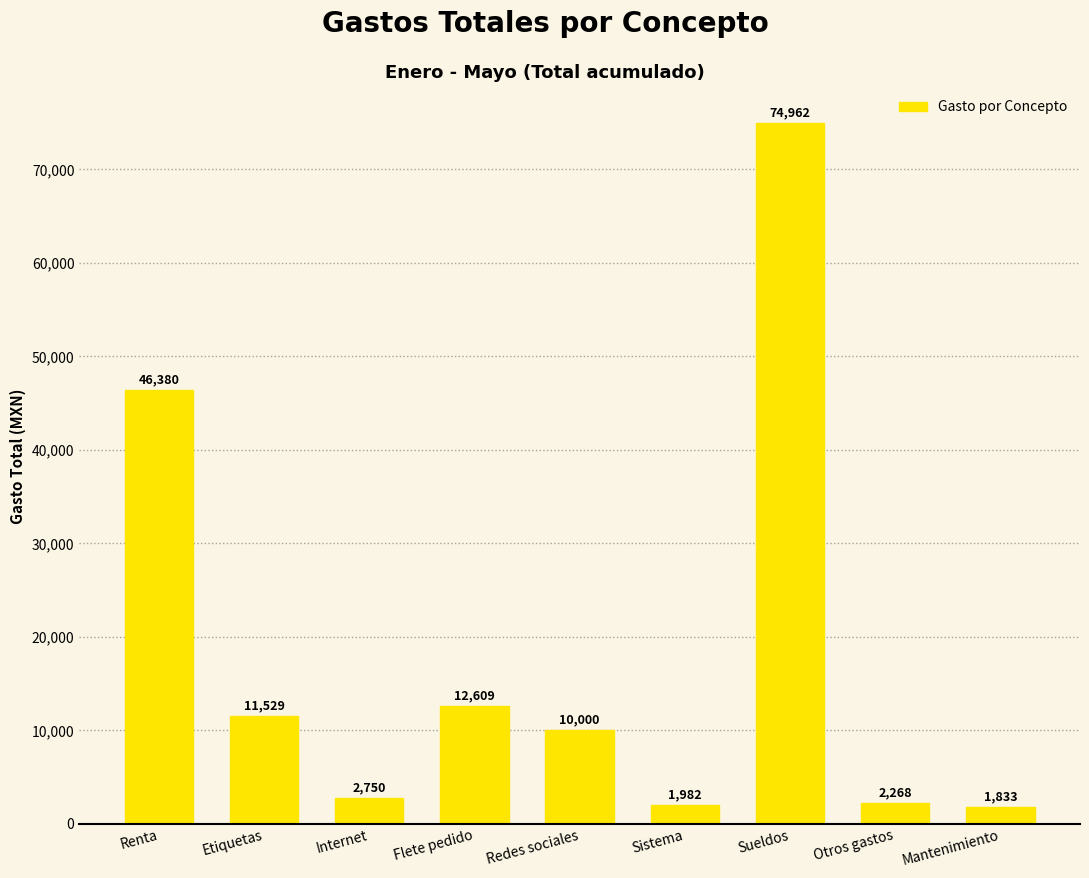

What is the label of the 4th bar from the left?

Flete pedido